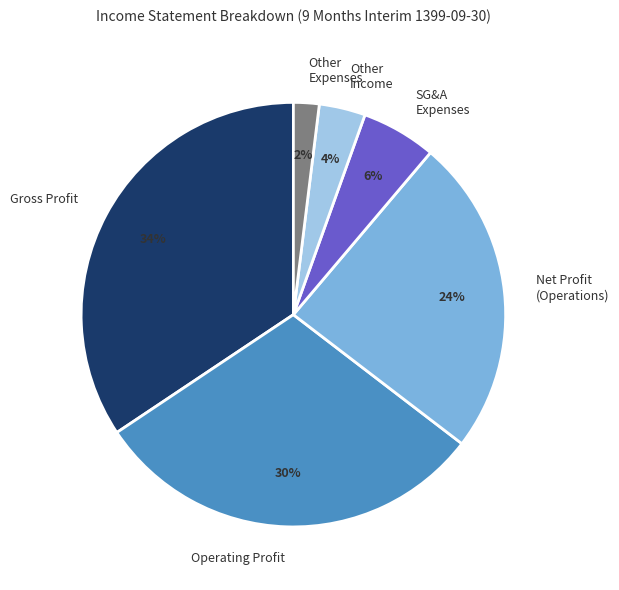

How many slices are in this pie chart?

6